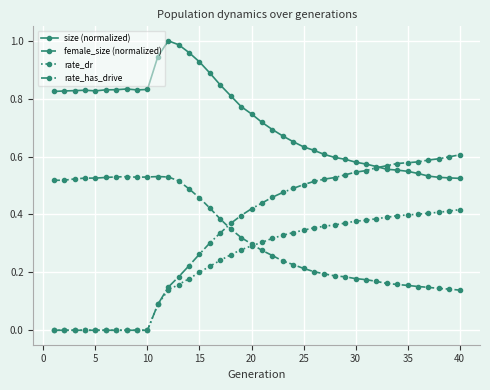

Which series has the largest total across all categories?

size (normalized)